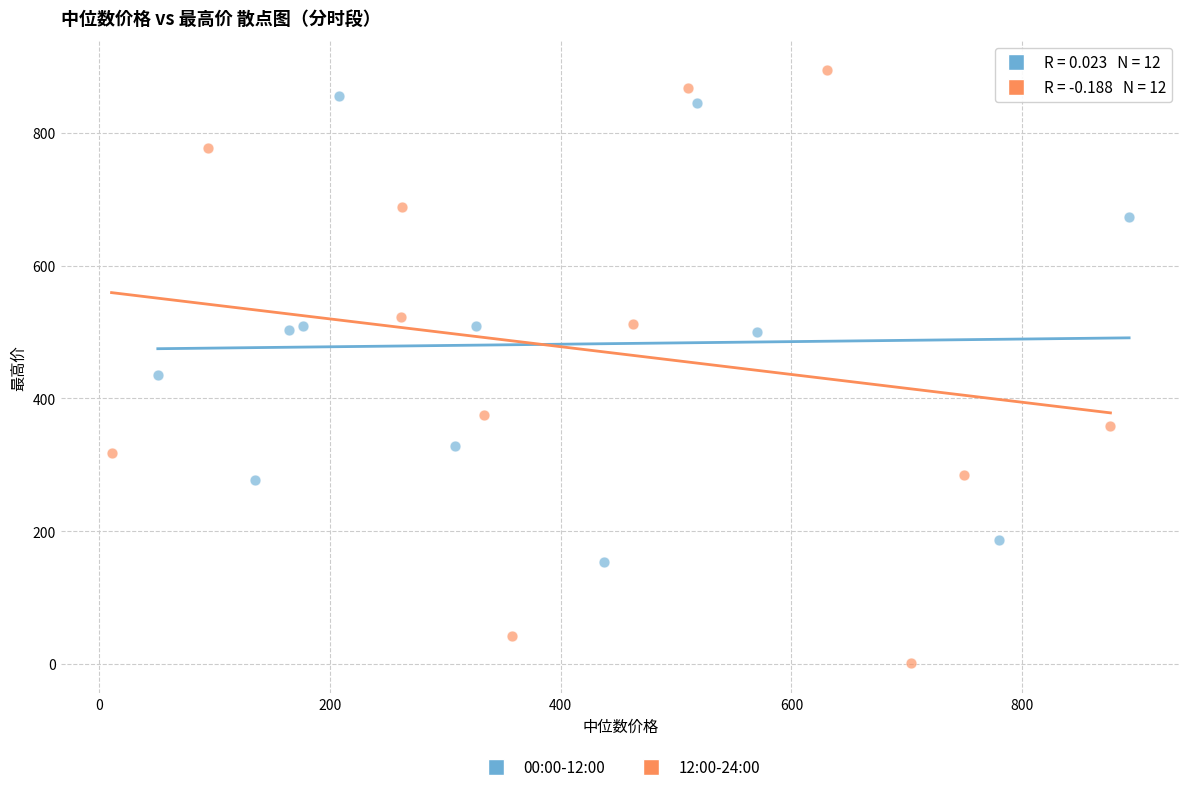

Which series has the largest Y range (max minus min)?

12:00-24:00